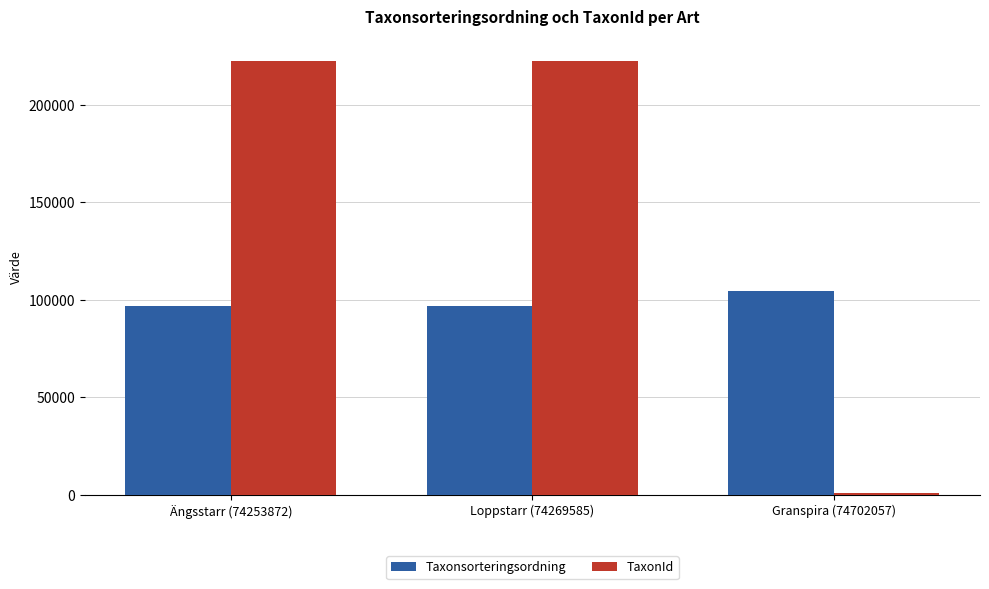

How many data points does each series have?

3